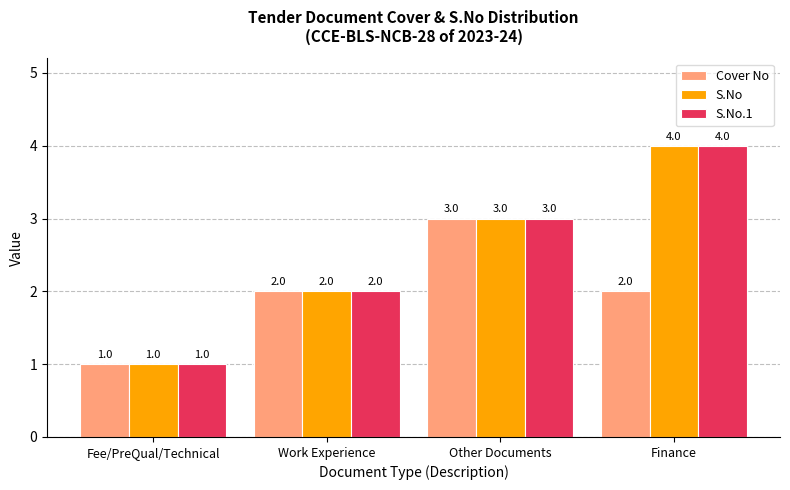

What is the total value across all series at Other Documents?

9